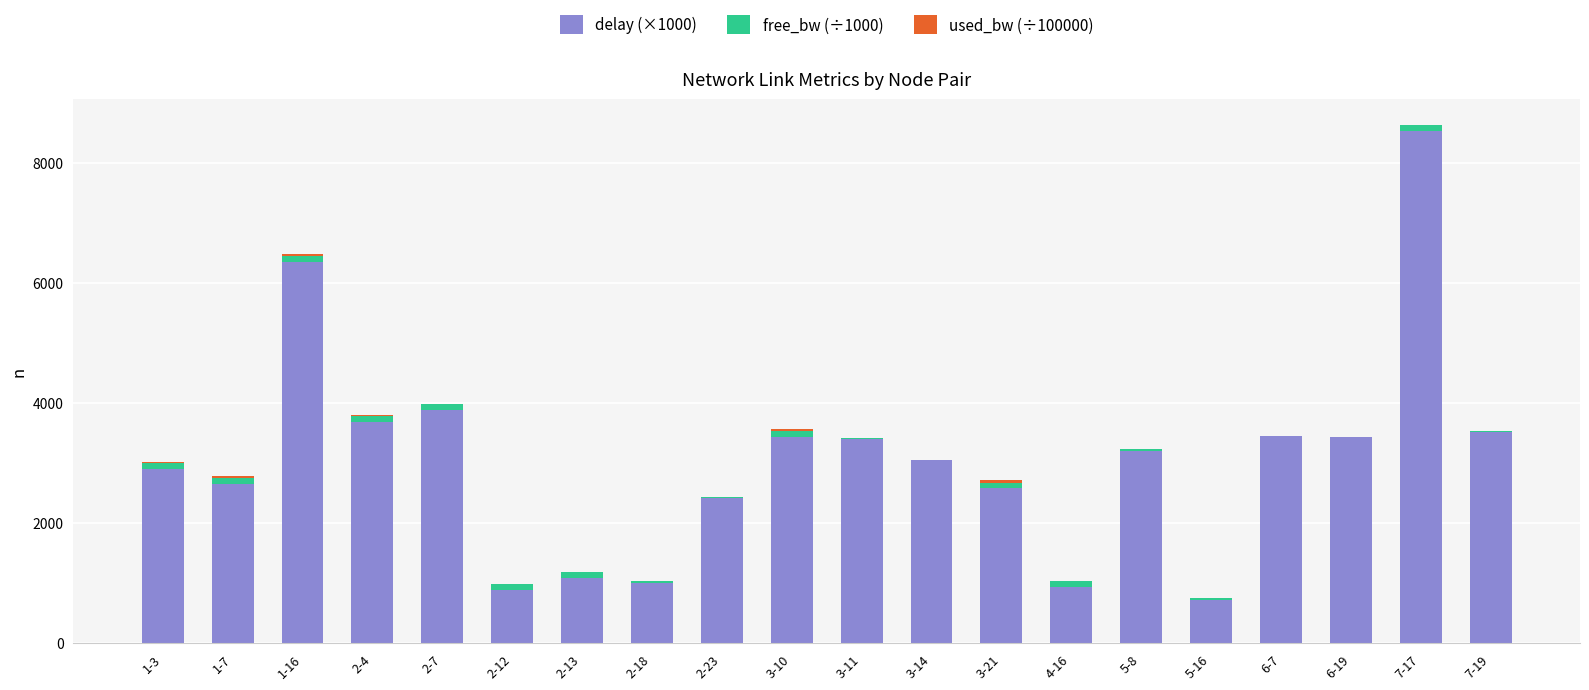

At which category is the sum across all series the highest?

7-17